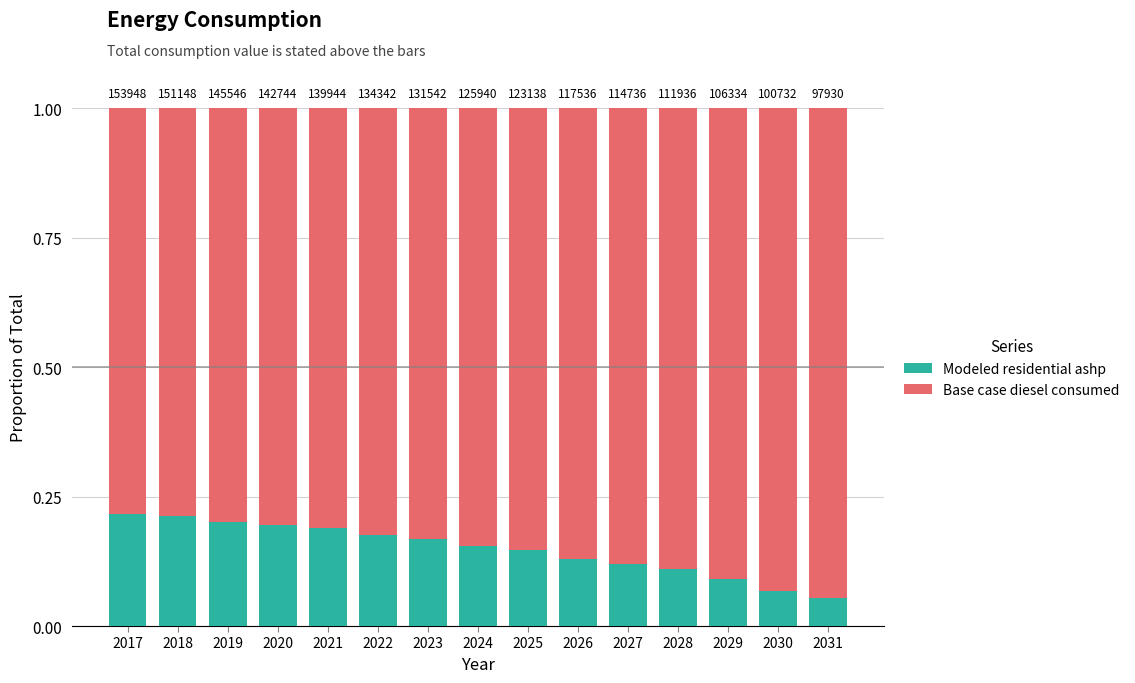

Does the chart contain stacked bars?

Yes